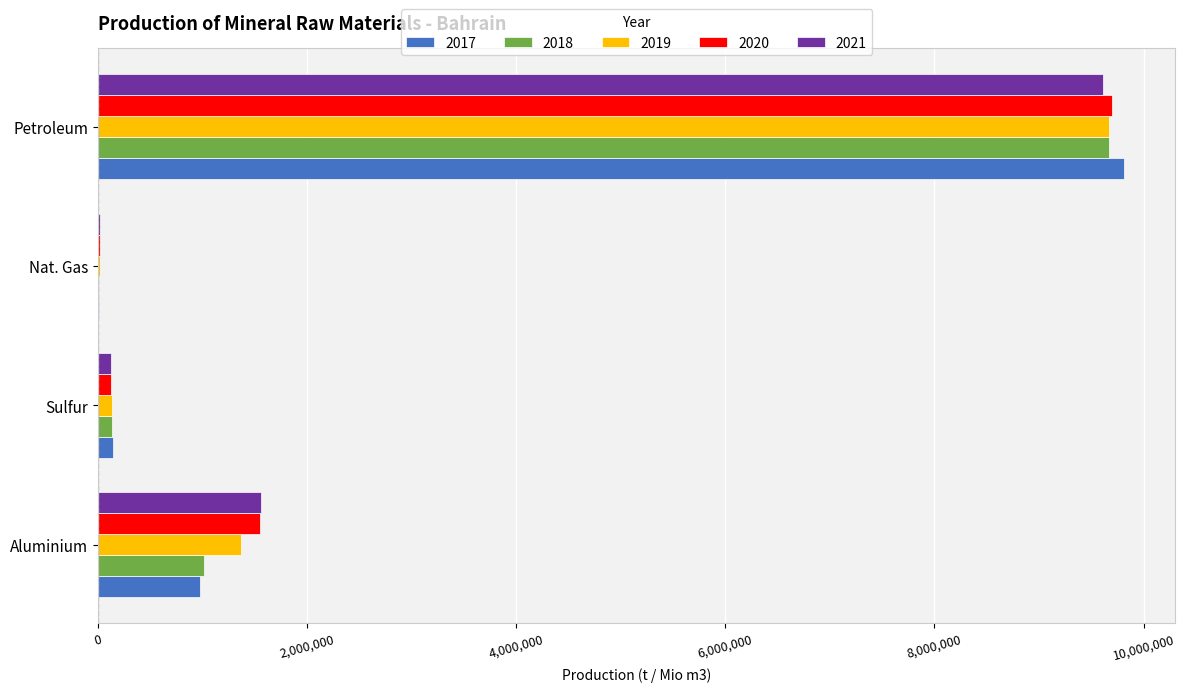

The 2019 series shows 2454540 at Aluminium. True or false?

False